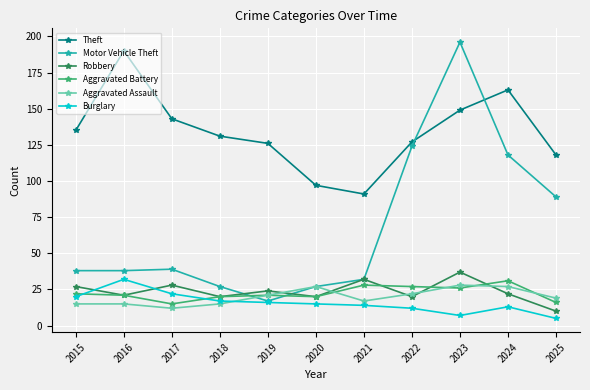

In Burglary, how many points are lower than both neighbors (excluding endpoints)?

1